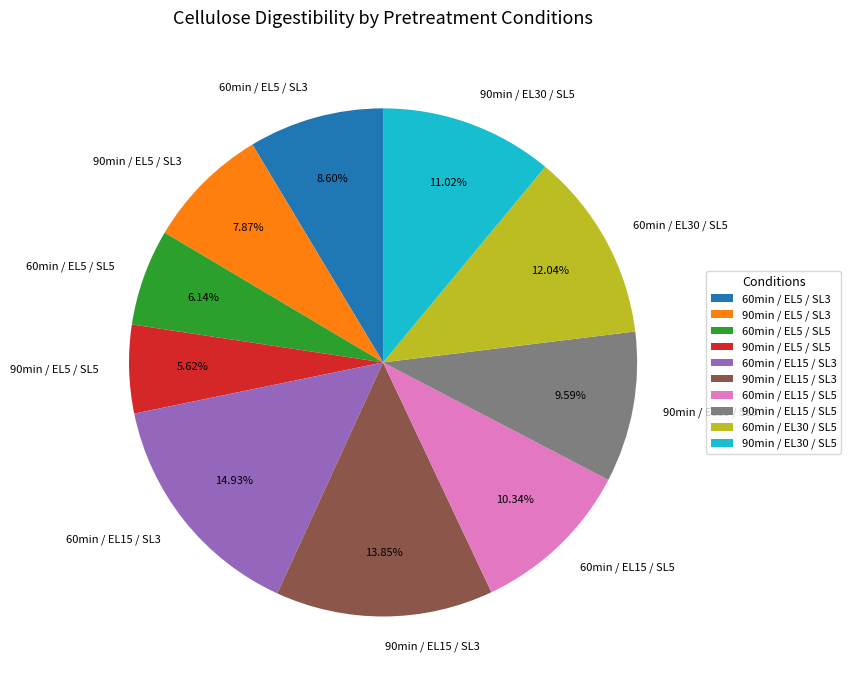

What is the largest slice in the pie chart?

60min / EL15 / SL3